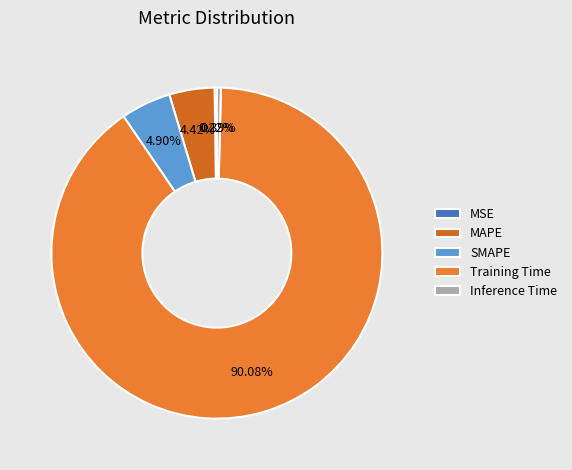

Is Inference Time the majority of the pie?

No